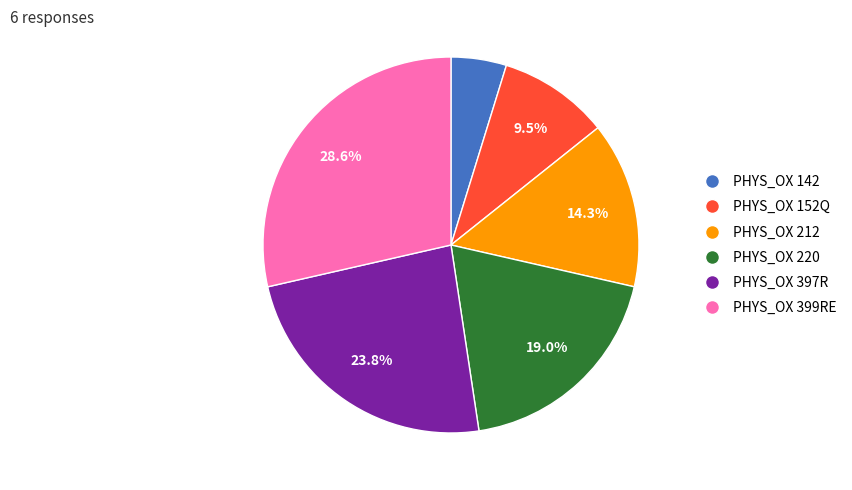

Is there a majority slice in this chart?

No